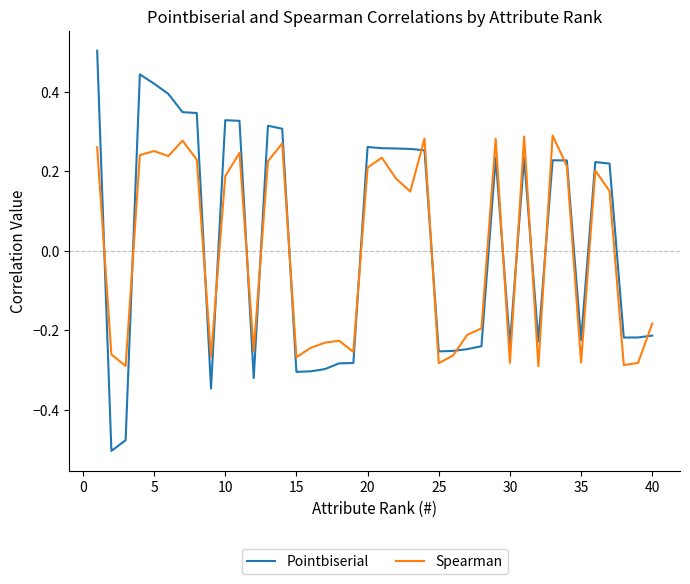

Which series has the largest range (max minus min)?

Pointbiserial